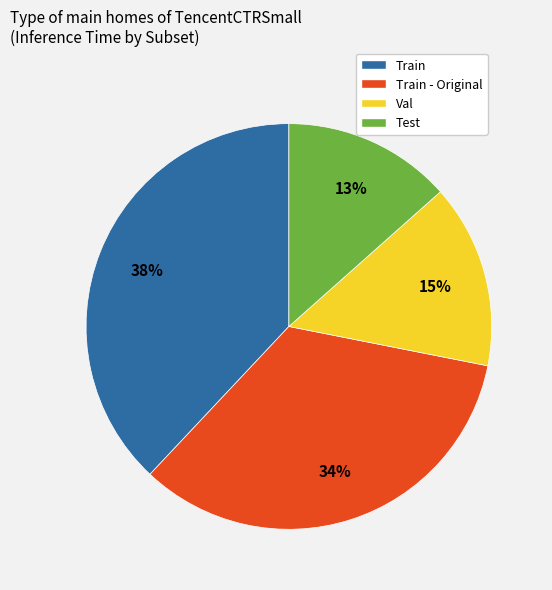

Which category has the biggest portion of the pie?

Train